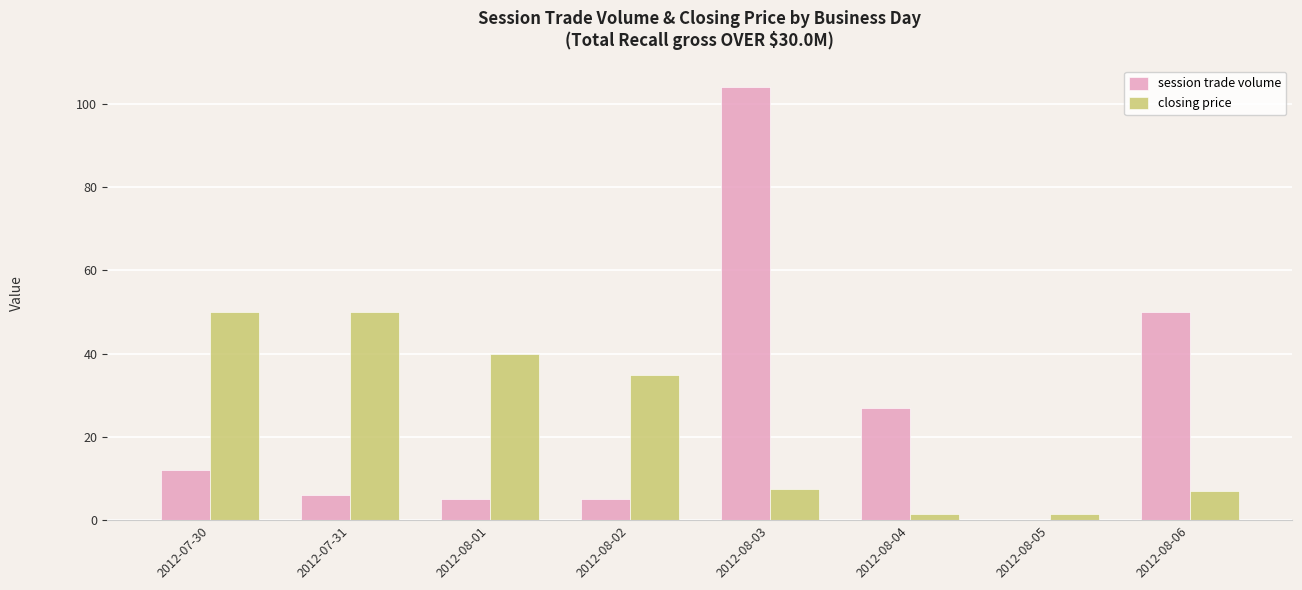

How many series are shown in this chart?

2